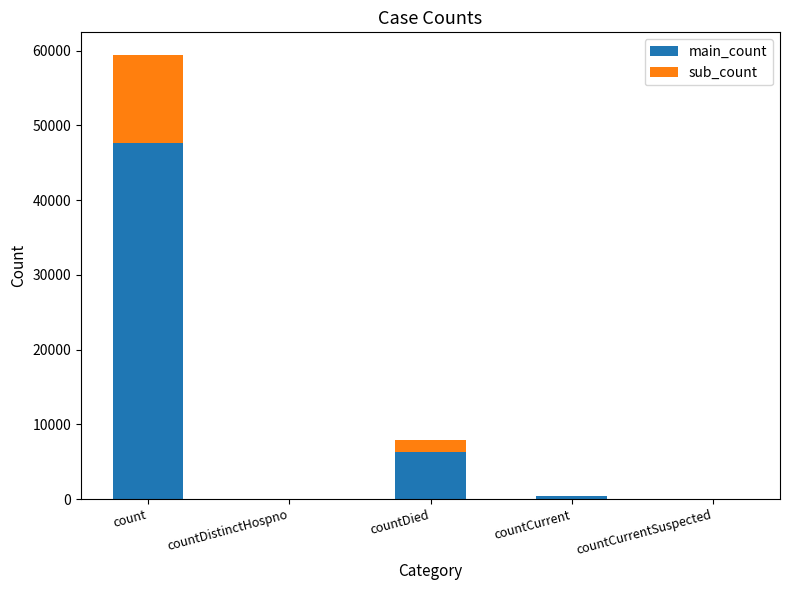

At which category is the sum across all series the highest?

count